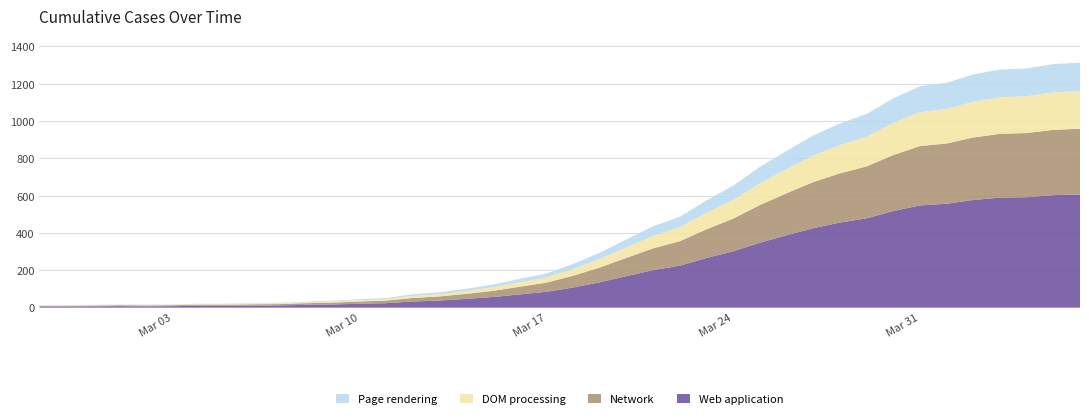

Reading left to right, what are all the values shown in this chart?

Web application: 6	6	7	8	7	8	10	10	11	12	15	17	21	24	33	38	47	57	71	85	108	136	169	201	225	266	302	348	388	426	456	479	518	548	557	577	590	592	603	607
Network: 4	4	4	5	5	5	6	6	7	7	9	10	12	14	19	22	27	33	41	49	63	79	98	117	131	154	175	202	225	247	264	278	300	318	323	335	342	344	350	352
DOM processing: 2	2	2	2	2	3	3	3	3	4	5	6	7	8	11	12	15	19	24	28	36	45	56	67	75	88	100	116	129	142	152	159	172	182	185	192	196	197	201	202
Page rendering: 1	2	2	2	2	2	2	2	3	3	3	4	5	6	9	10	12	15	18	21	27	34	43	51	56	67	77	88	98	108	115	122	132	139	140	146	149	149	152	152